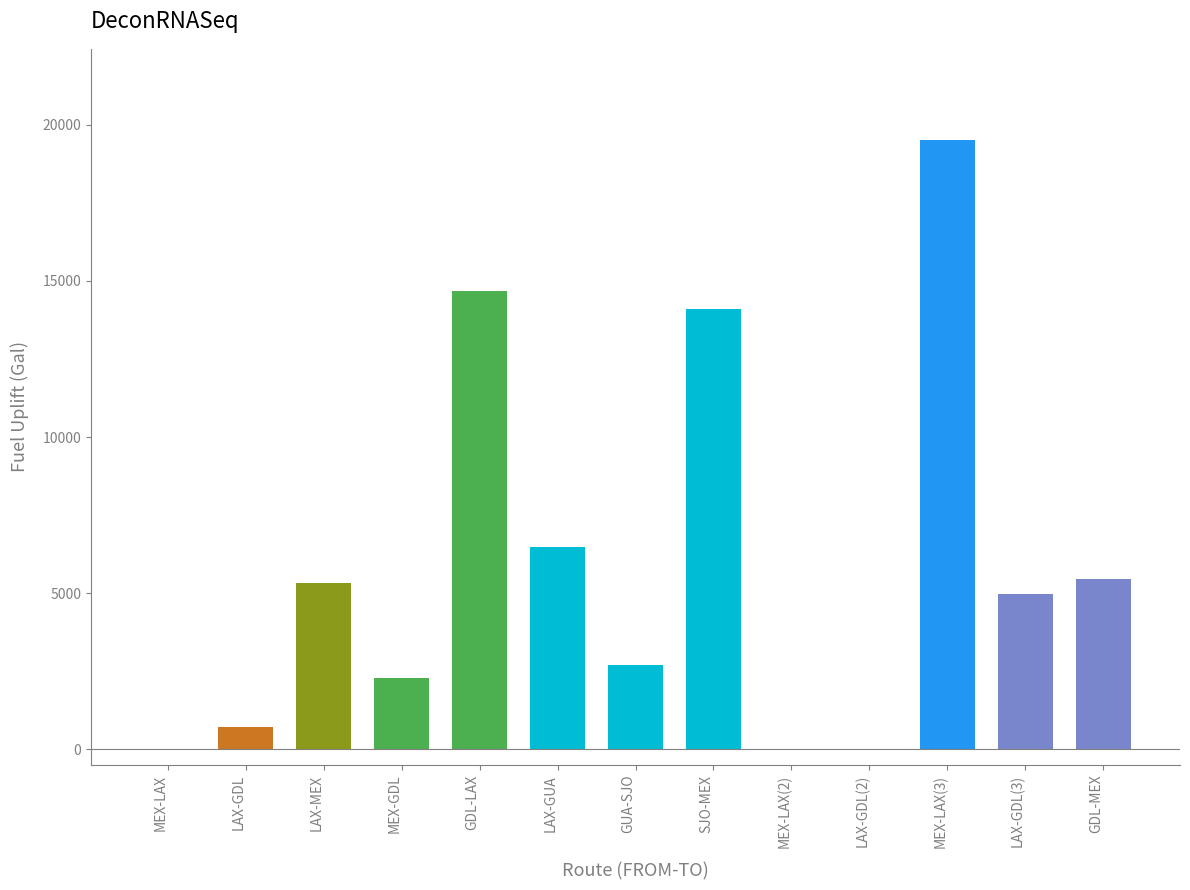

Reading right to left, what are all the values shown in this chart?

GDL-MEX=5471	LAX-GDL(3)=4986	MEX-LAX(3)=19502	LAX-GDL(2)=0	MEX-LAX(2)=0	SJO-MEX=14100	GUA-SJO=2713	LAX-GUA=6476	GDL-LAX=14670	MEX-GDL=2298	LAX-MEX=5313	LAX-GDL=734	MEX-LAX=0